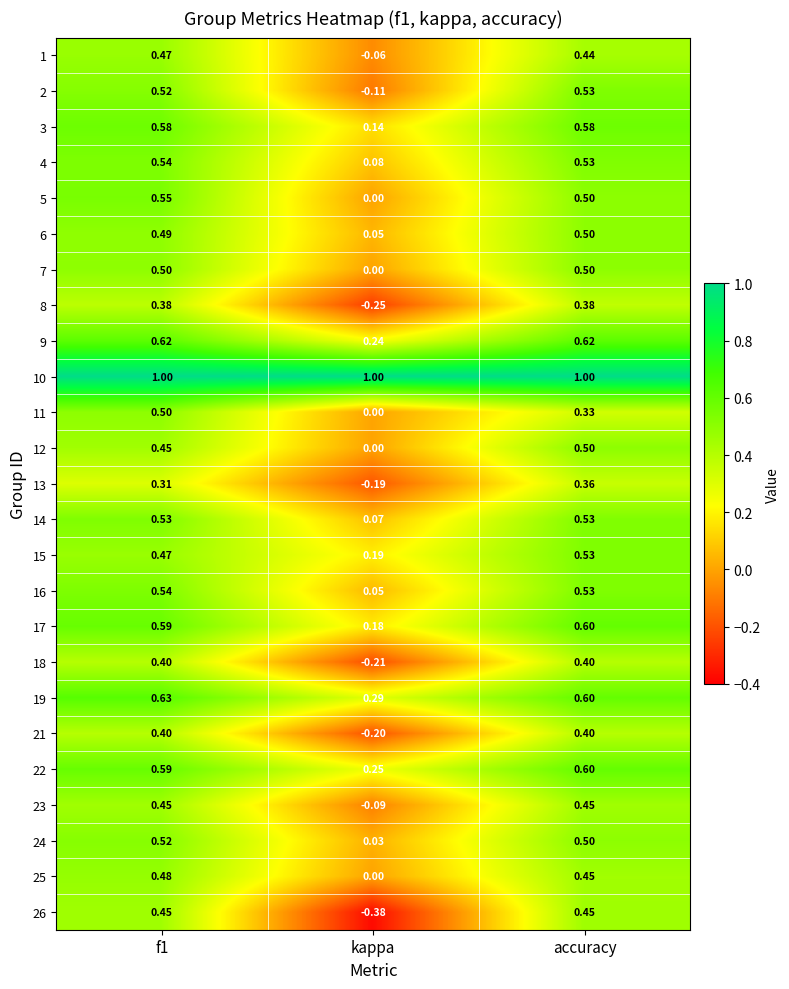

At which label is 8 closest to 0?

kappa